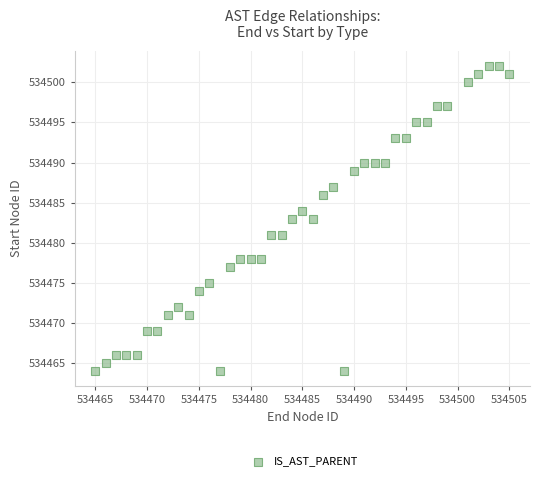

What is the range of Y values (max minus min)?

38